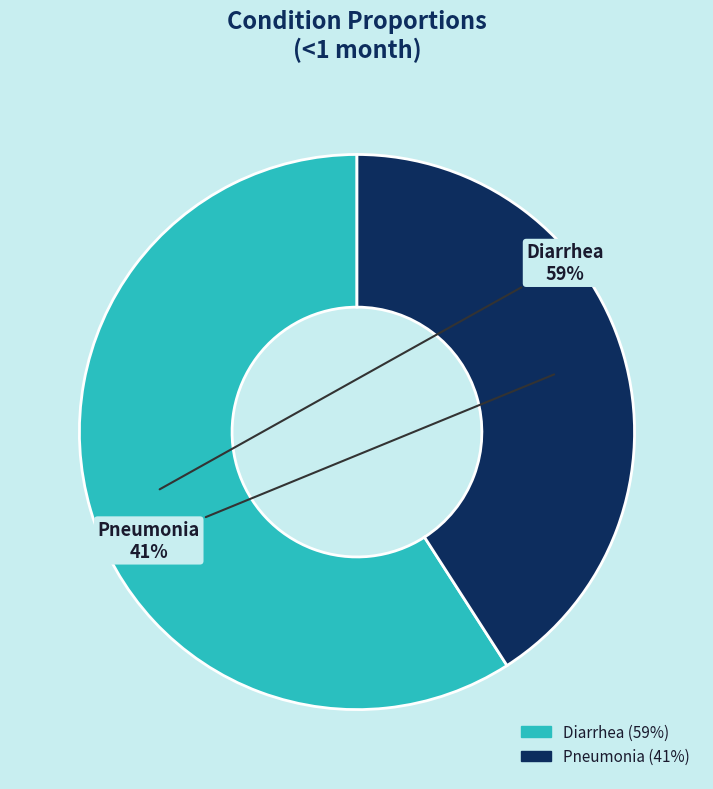

Between Pneumonia and Diarrhea, which is larger?

Diarrhea